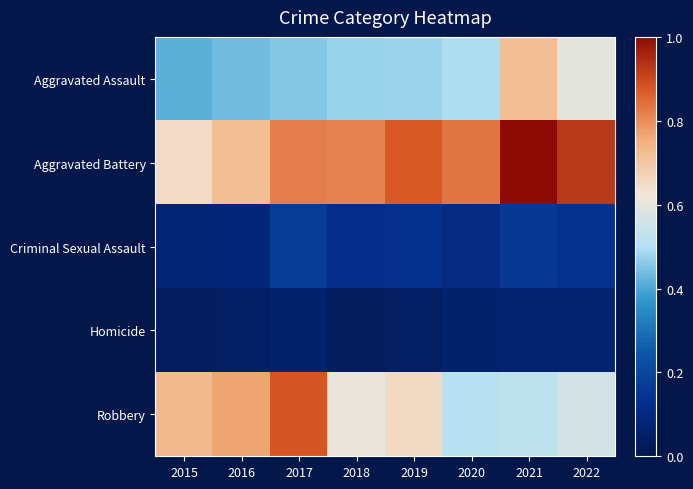

How many distinct data groups are displayed?

5